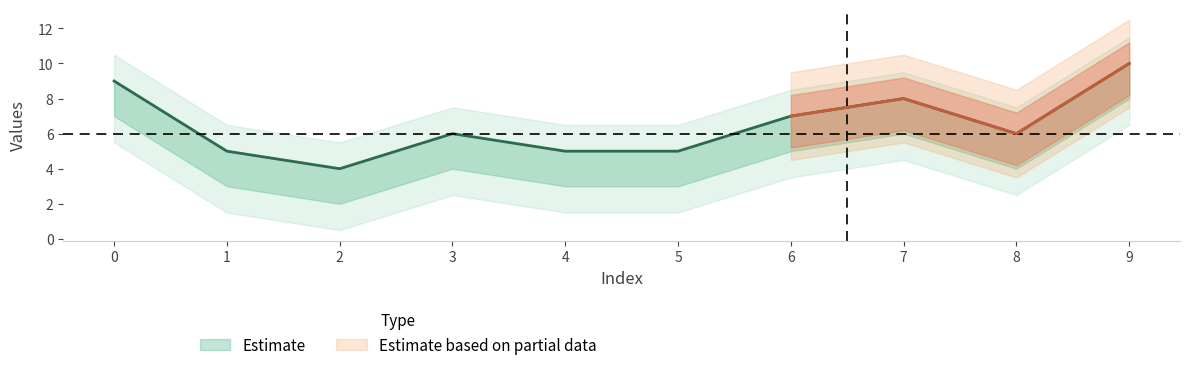

What is the difference between the highest and lowest values at 1?

2